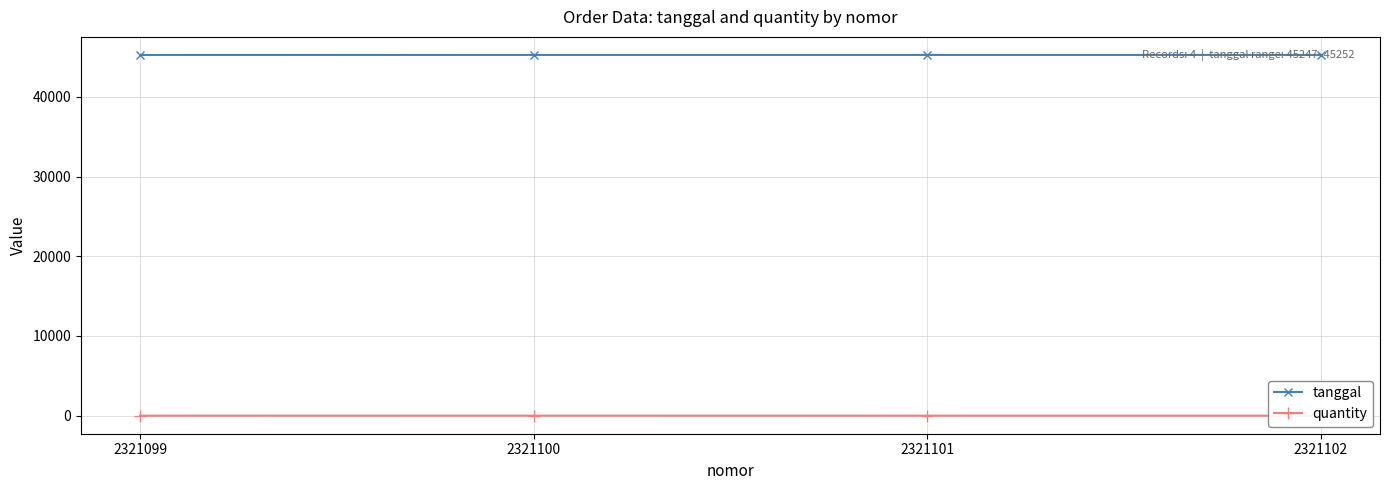

Count the quantity values in the range 1 to 4.

4